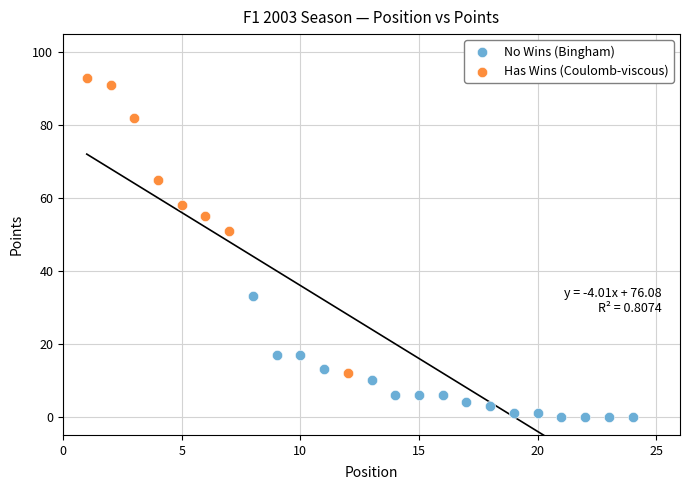

Which series has the widest spread of Y values?

Has Wins (Coulomb-viscous)